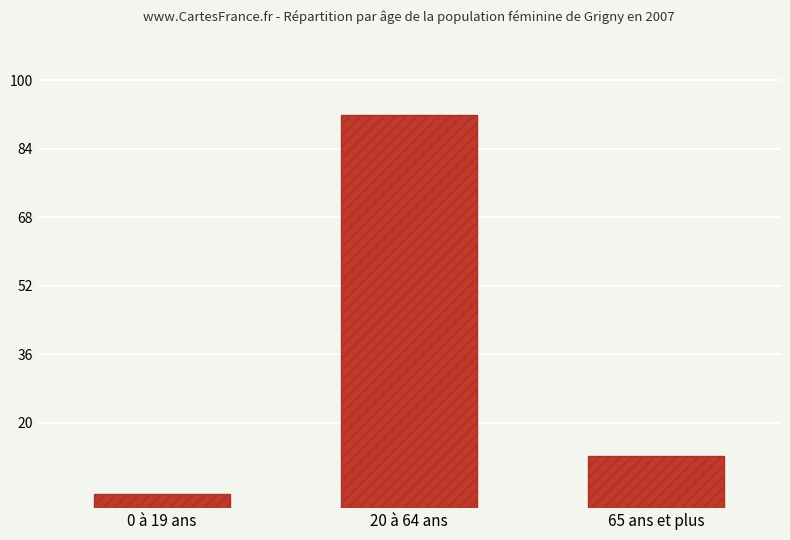

What is the difference between the maximum and minimum values?

88.8